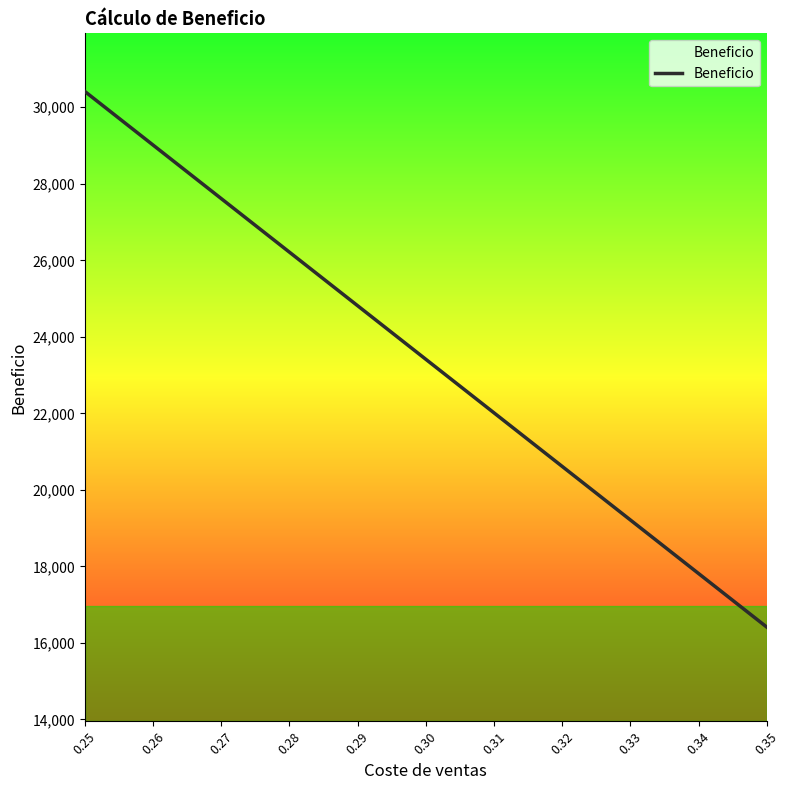

What is the ratio of the value at 0.27 to the value at 0.35?

1.7